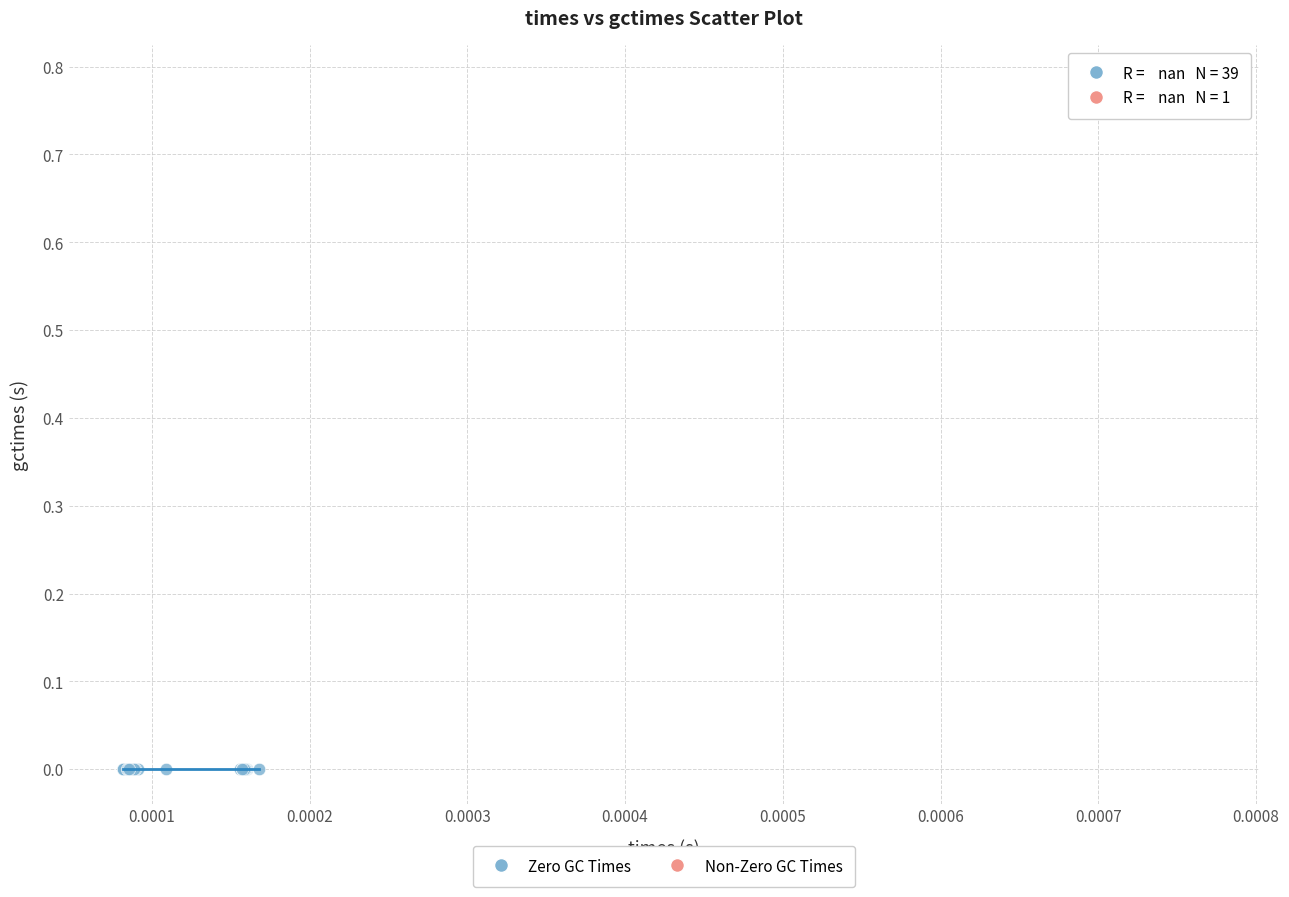

What are all the series names shown in the legend?

Zero GC Times, Non-Zero GC Times